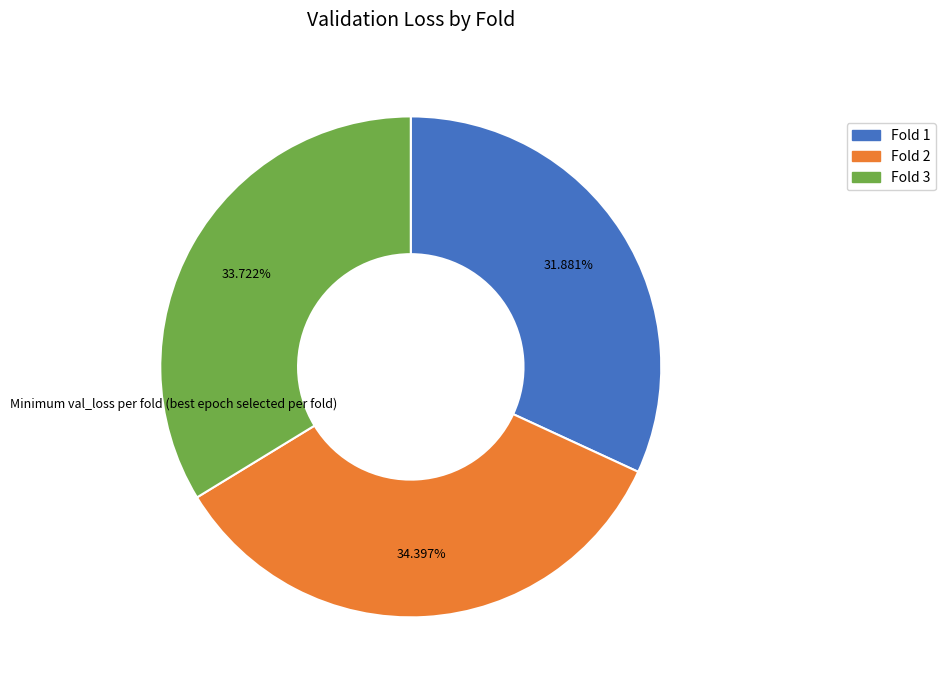

How many segments does this pie chart have?

3